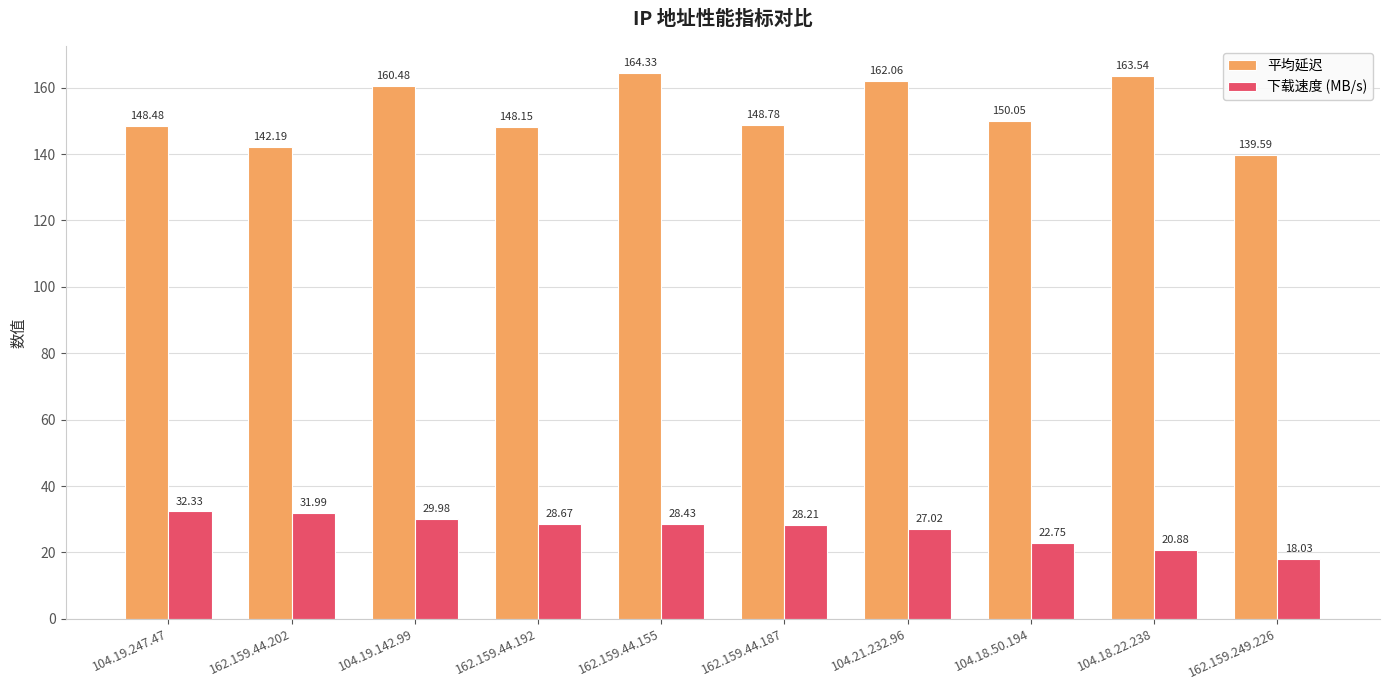

List the series in order of their peak value, highest first.

平均延迟, 下载速度 (MB/s)